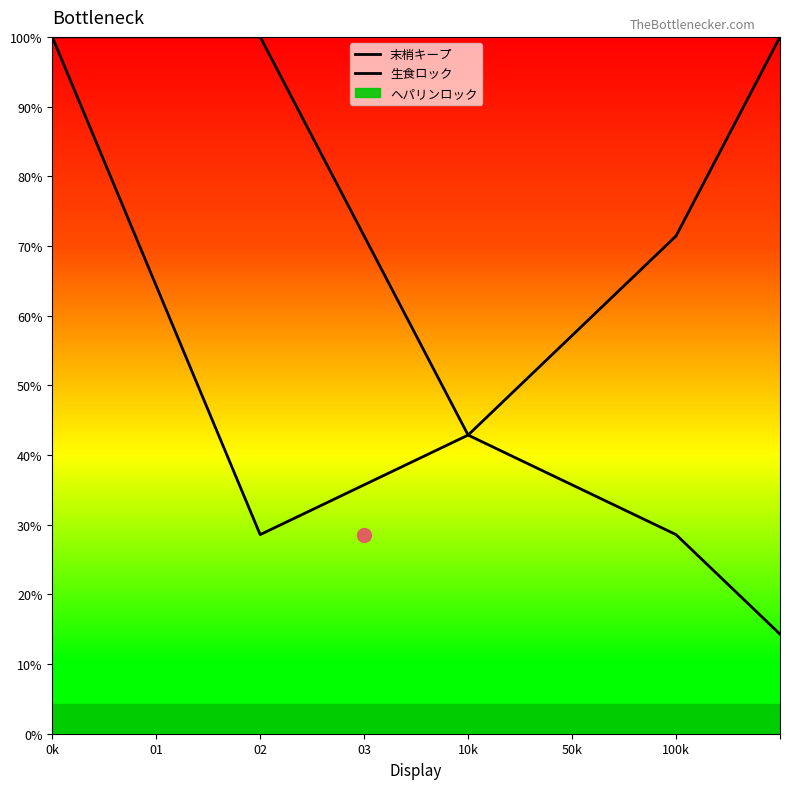

Between 0k and 100k, which series saw the biggest shift?

末梢キープ